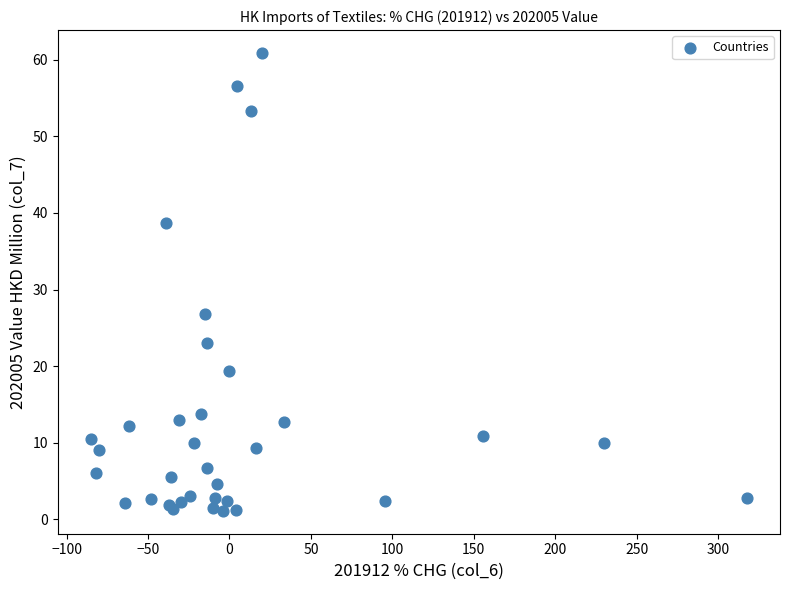

What Y value in the scatter plot is closest to 30?

26.9